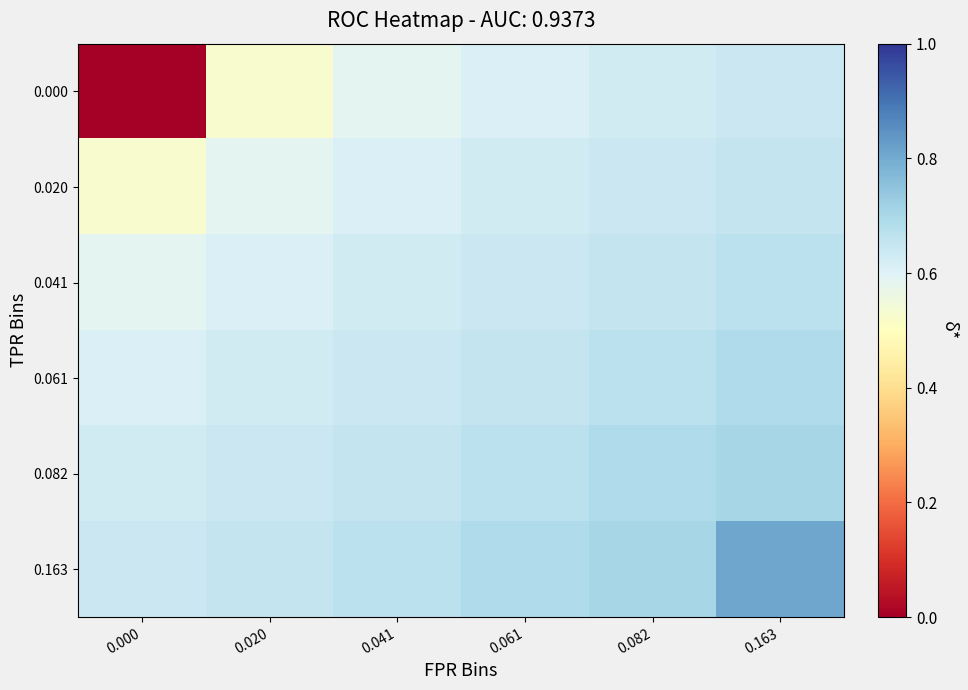

Reading left to right, list all the values displayed in this chart.

0.000: 0.000=0.0	0.020=0.5	0.041=0.6	0.061=0.6	0.082=0.6	0.163=0.6
0.020: 0.000=0.5	0.020=0.6	0.041=0.6	0.061=0.6	0.082=0.6	0.163=0.6
0.041: 0.000=0.6	0.020=0.6	0.041=0.6	0.061=0.6	0.082=0.6	0.163=0.7
0.061: 0.000=0.6	0.020=0.6	0.041=0.6	0.061=0.6	0.082=0.7	0.163=0.7
0.082: 0.000=0.6	0.020=0.6	0.041=0.6	0.061=0.7	0.082=0.7	0.163=0.7
0.163: 0.000=0.6	0.020=0.6	0.041=0.7	0.061=0.7	0.082=0.7	0.163=0.8